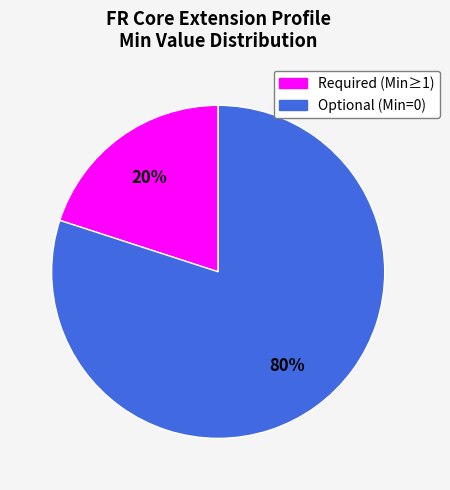

Is there a majority slice in this chart?

Yes